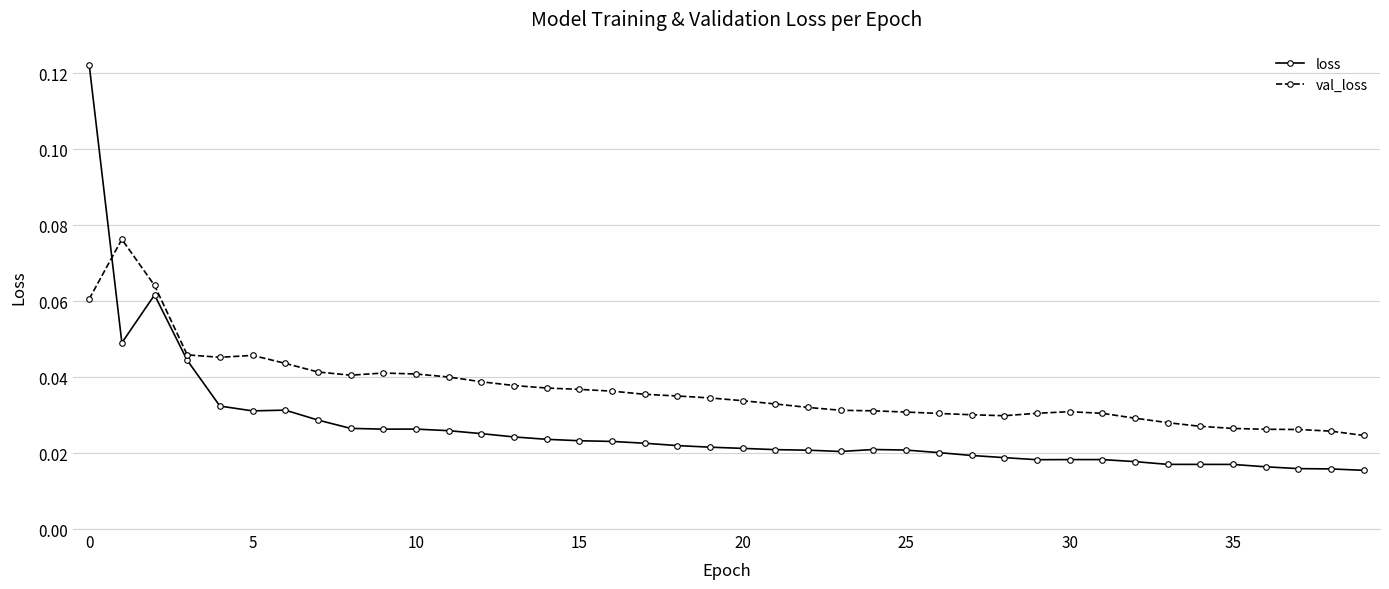

Rank the series by their maximum value, from lowest to highest.

val_loss, loss